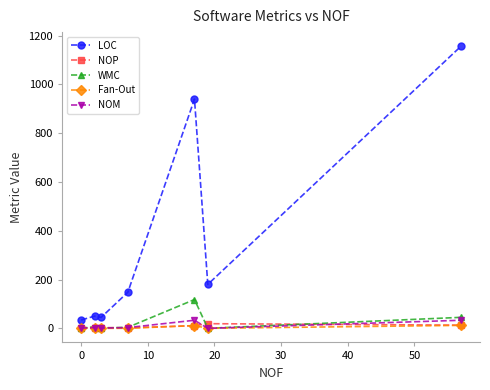

What is the maximum value shown in the chart?

1157